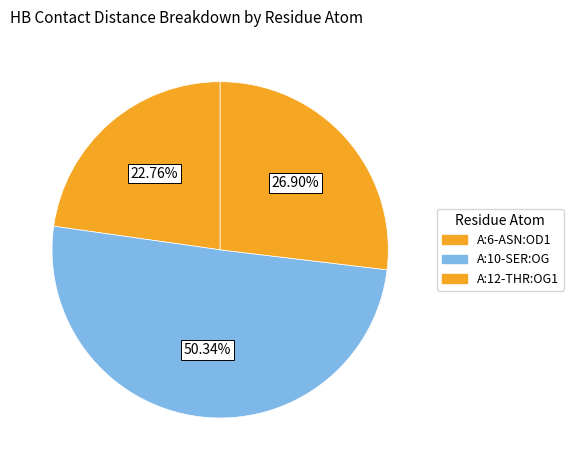

How many segments does this pie chart have?

3